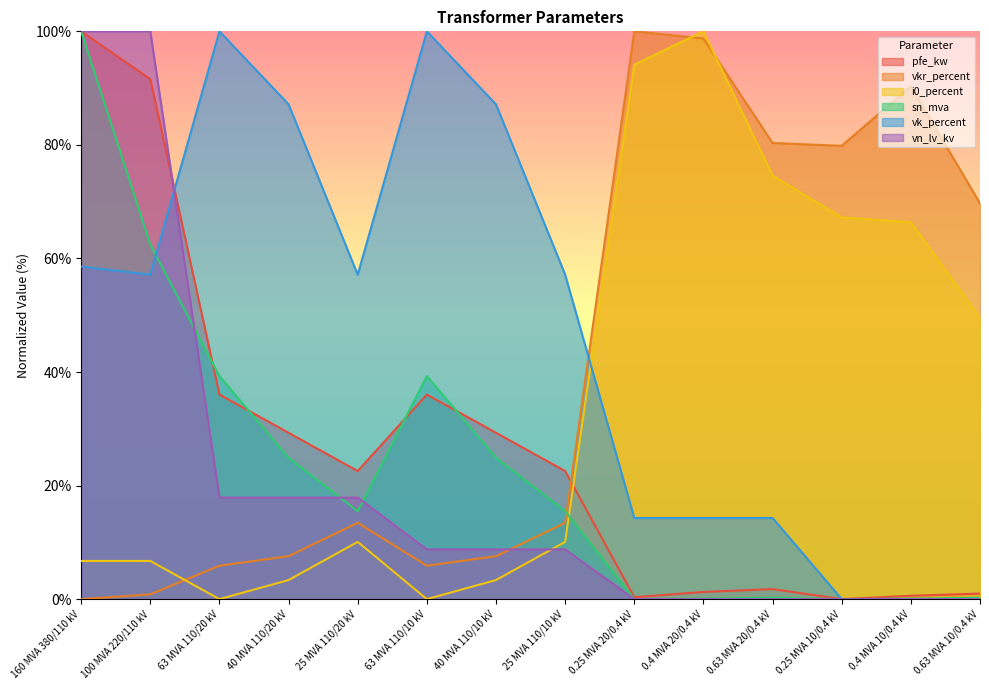

How many times do pfe_kw and vkr_percent cross each other?

1